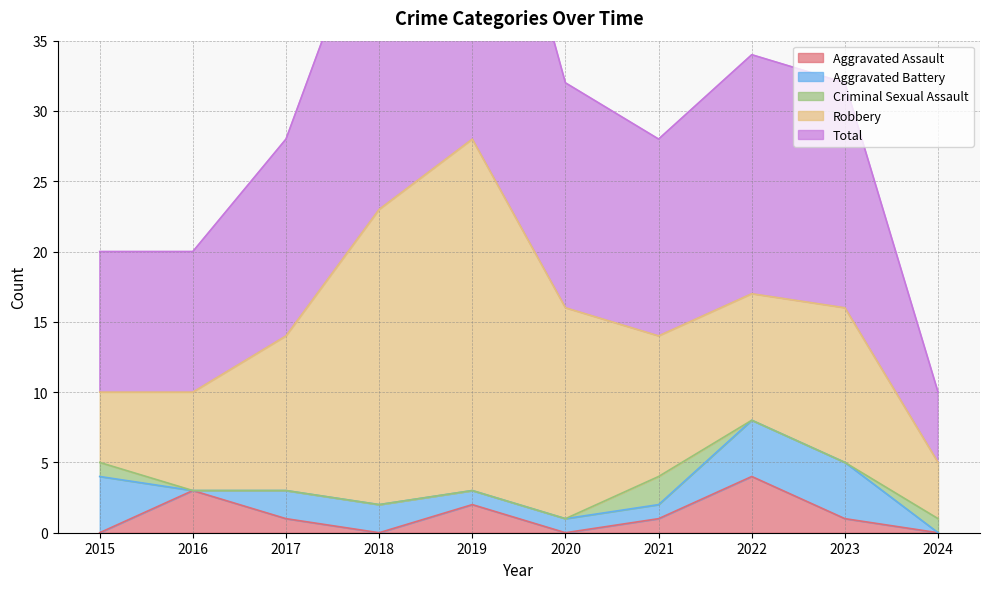

How many values in the Total series are below 16?

5